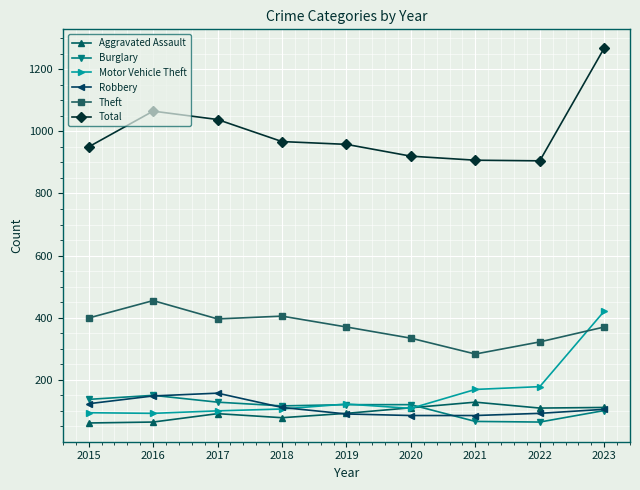

What is the sum of the Total values at 2020 and 2023?

2188